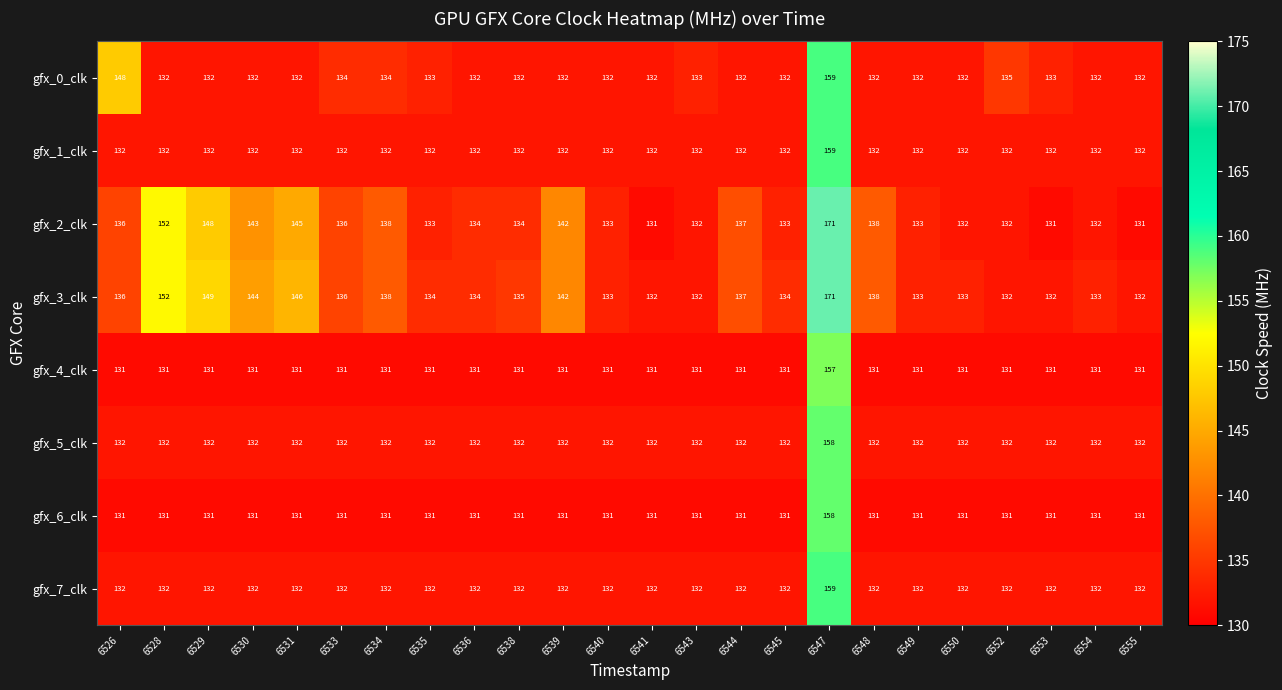

What is the average value of the gfx_1_clk series?

133